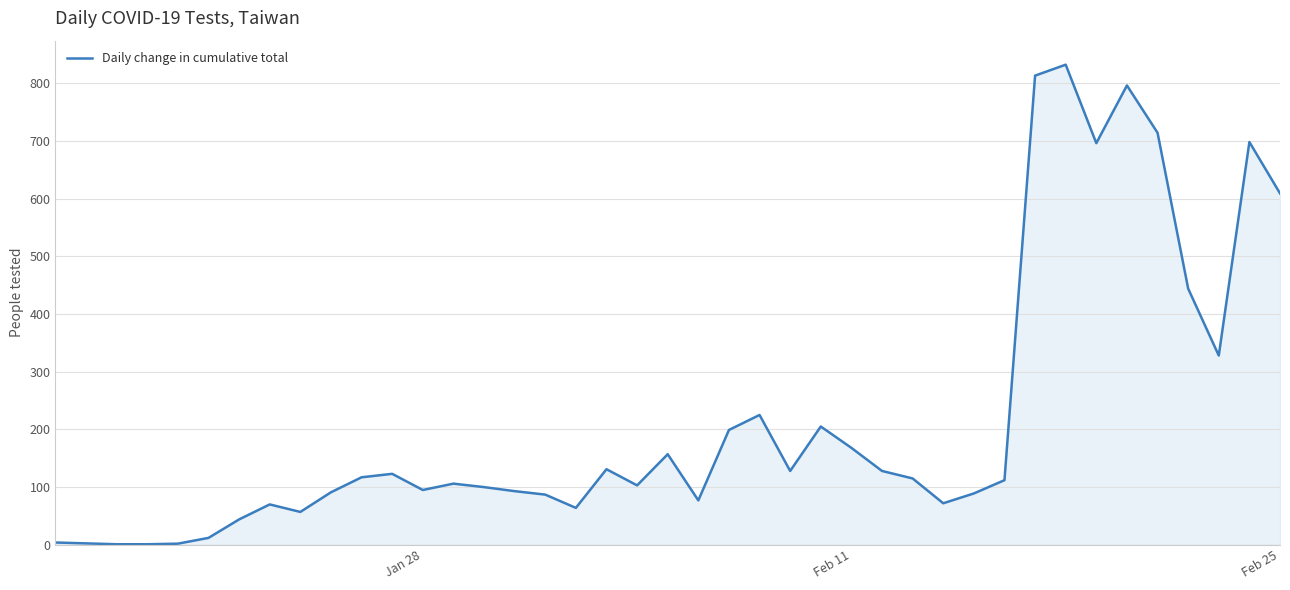

What is the difference between the maximum and minimum values?

831